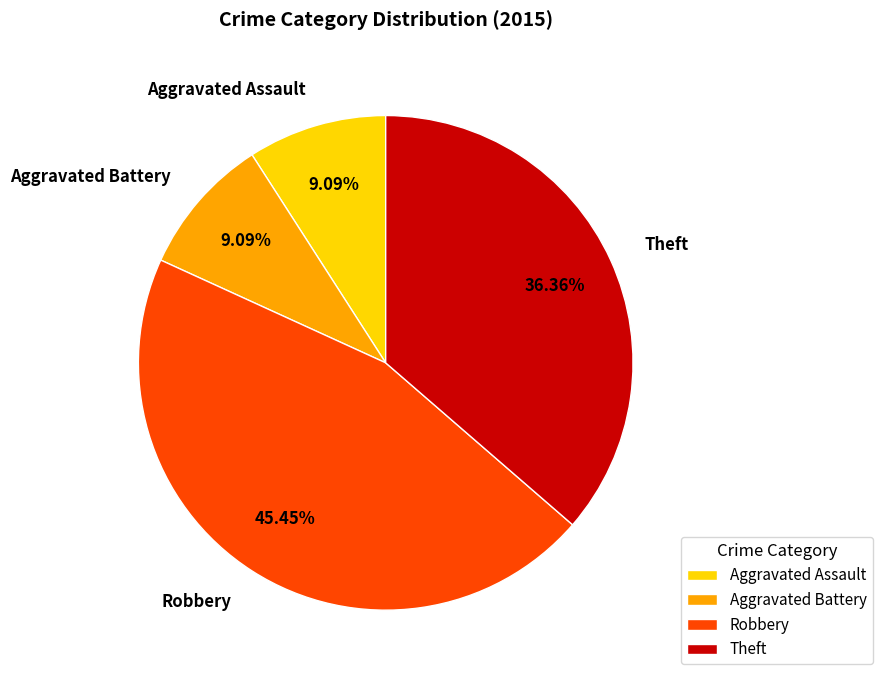

Which has a higher value, Theft or Robbery?

Robbery